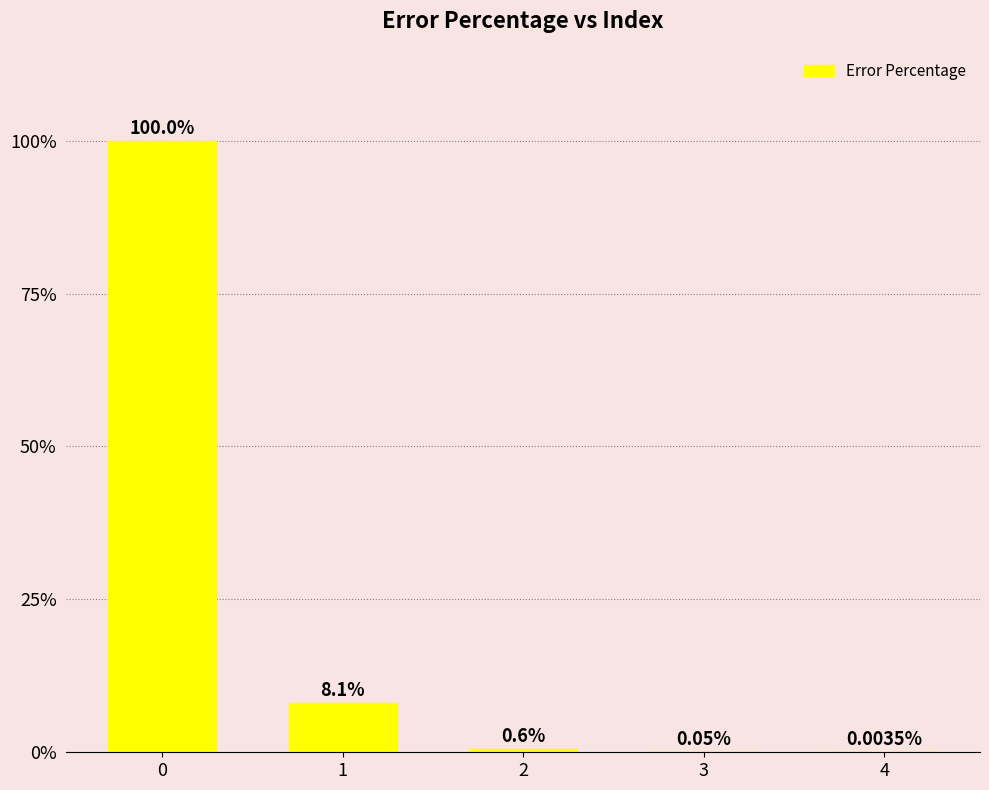

Are the bars horizontal?

No